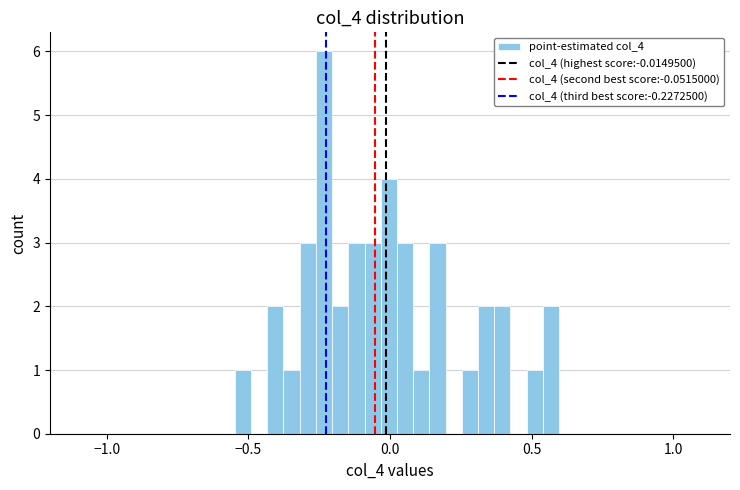

Around what value on the x-axis is the tallest bar? Give the approximate position of its centre, as read against the axis.

-0.25